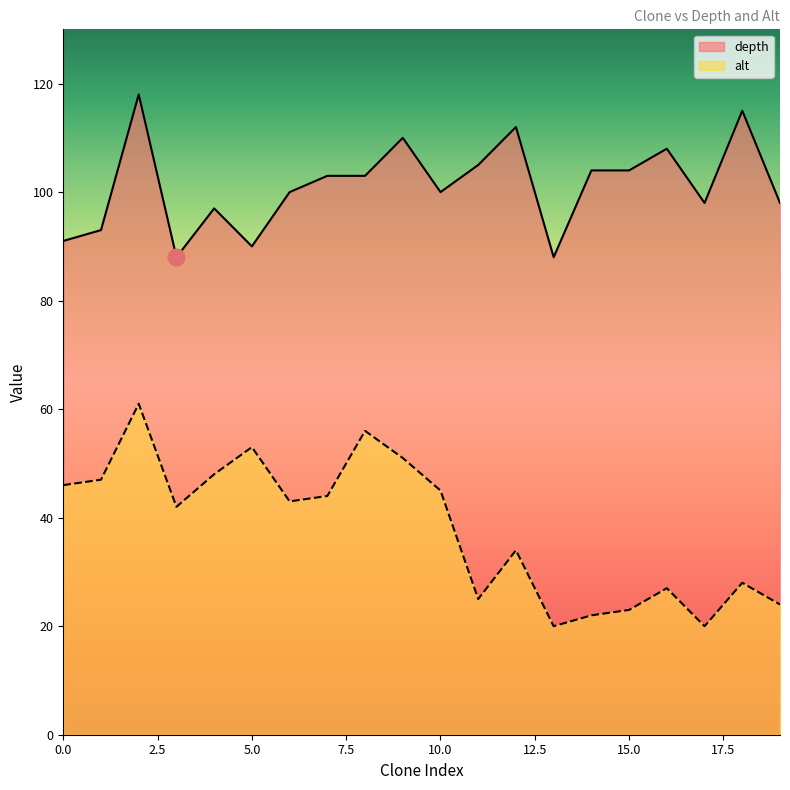

What is the maximum value shown in the chart?

118